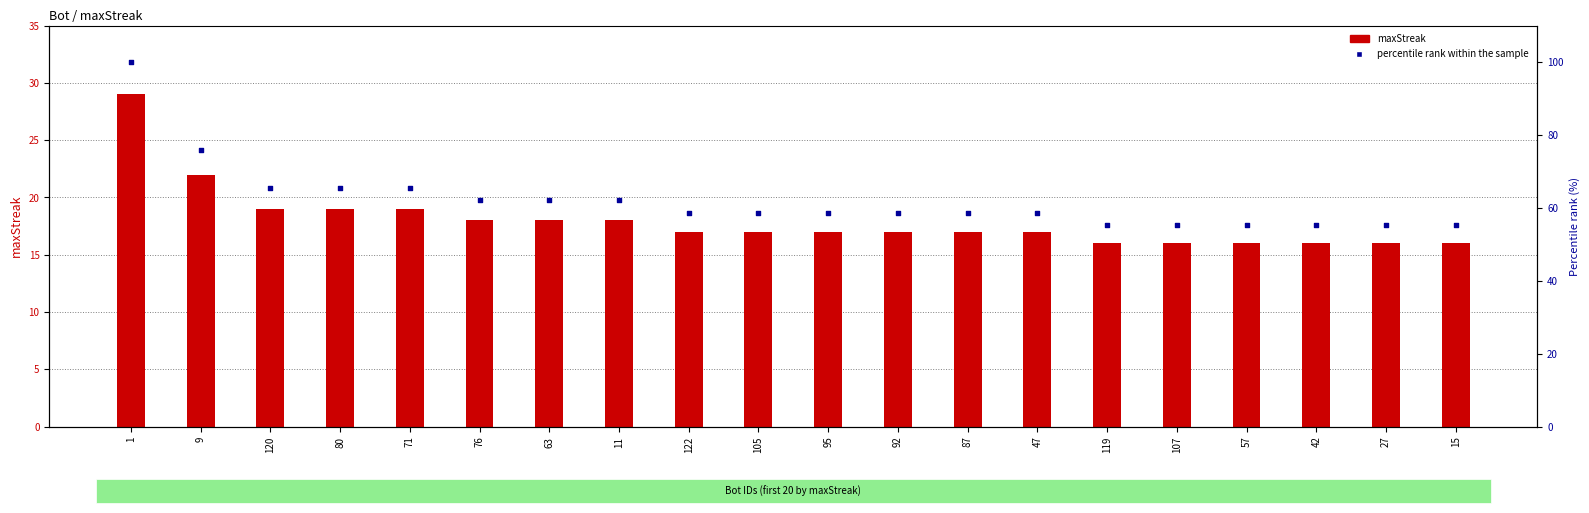

Which series has the largest Y range (max minus min)?

percentile rank within the sample